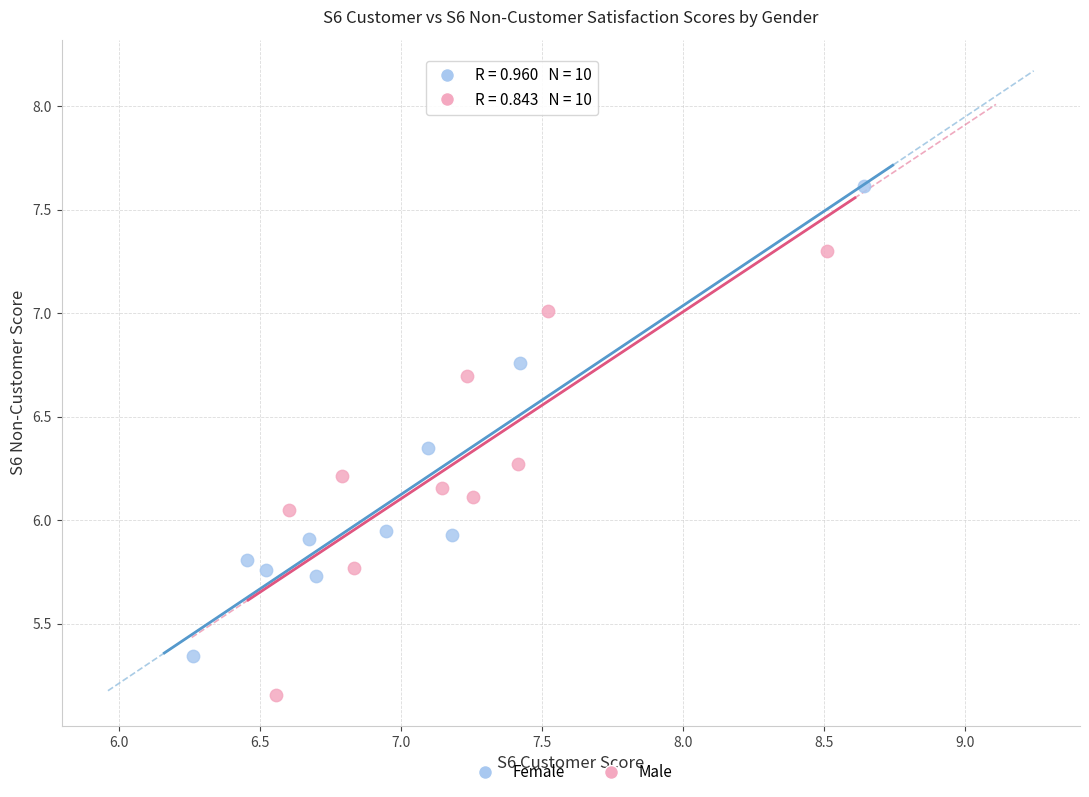

Which series has the widest spread of Y values?

Female